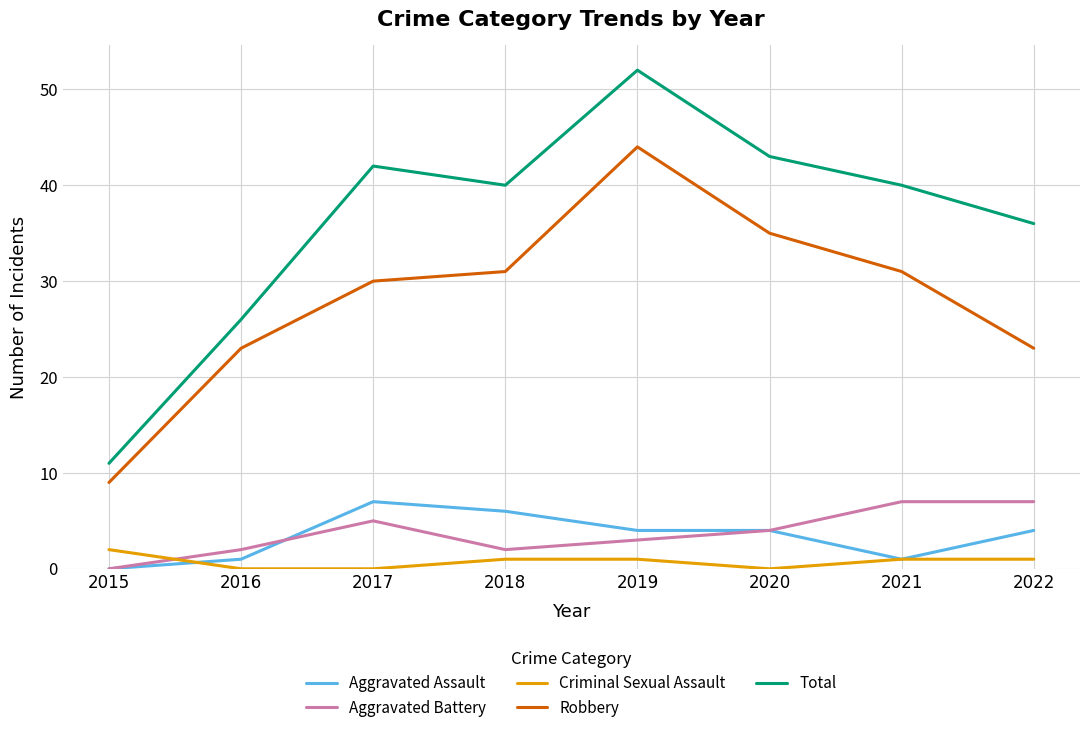

Reading left to right, extract all data points from this chart.

Aggravated Assault: 2015=0	2016=1	2017=7	2018=6	2019=4	2020=4	2021=1	2022=4
Aggravated Battery: 2015=0	2016=2	2017=5	2018=2	2019=3	2020=4	2021=7	2022=7
Criminal Sexual Assault: 2015=2	2016=0	2017=0	2018=1	2019=1	2020=0	2021=1	2022=1
Robbery: 2015=9	2016=23	2017=30	2018=31	2019=44	2020=35	2021=31	2022=23
Total: 2015=11	2016=26	2017=42	2018=40	2019=52	2020=43	2021=40	2022=36